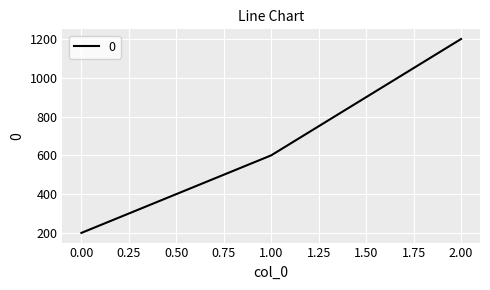

How many series are shown in this chart?

1